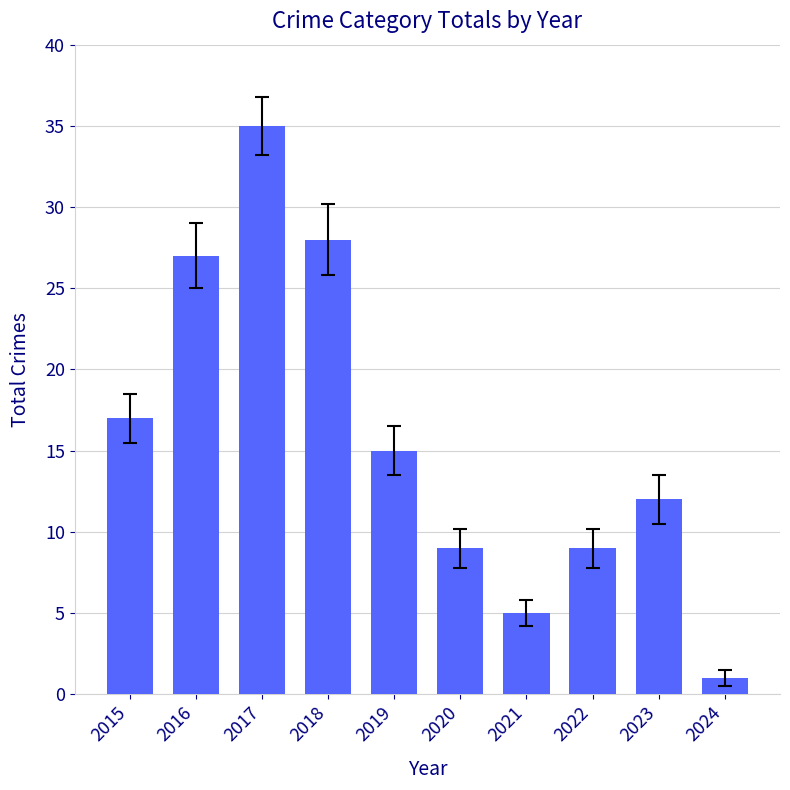

Does the chart contain any negative values?

No